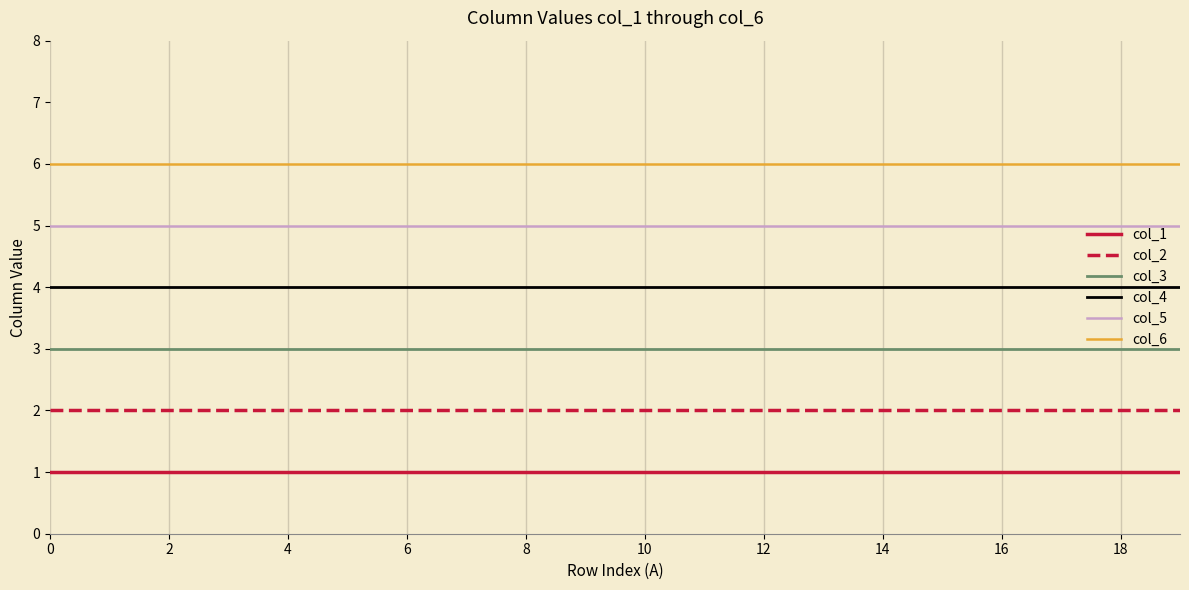

Which series has the largest total across all categories?

col_6